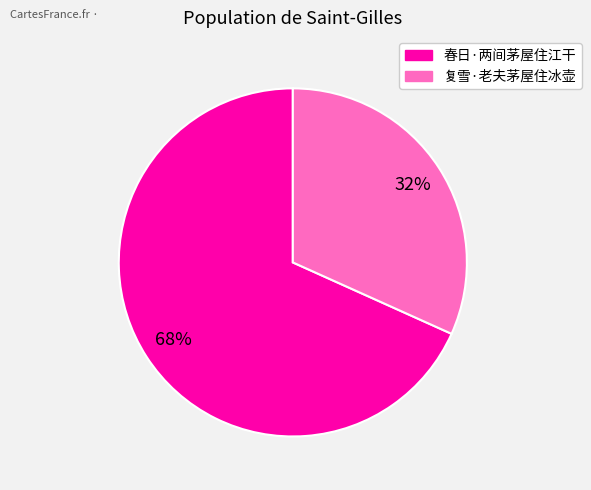

Does any single category account for the majority?

Yes